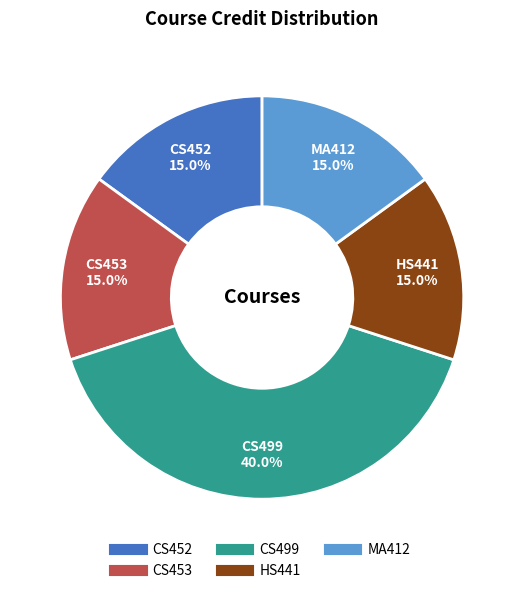

Does any single category account for the majority?

No